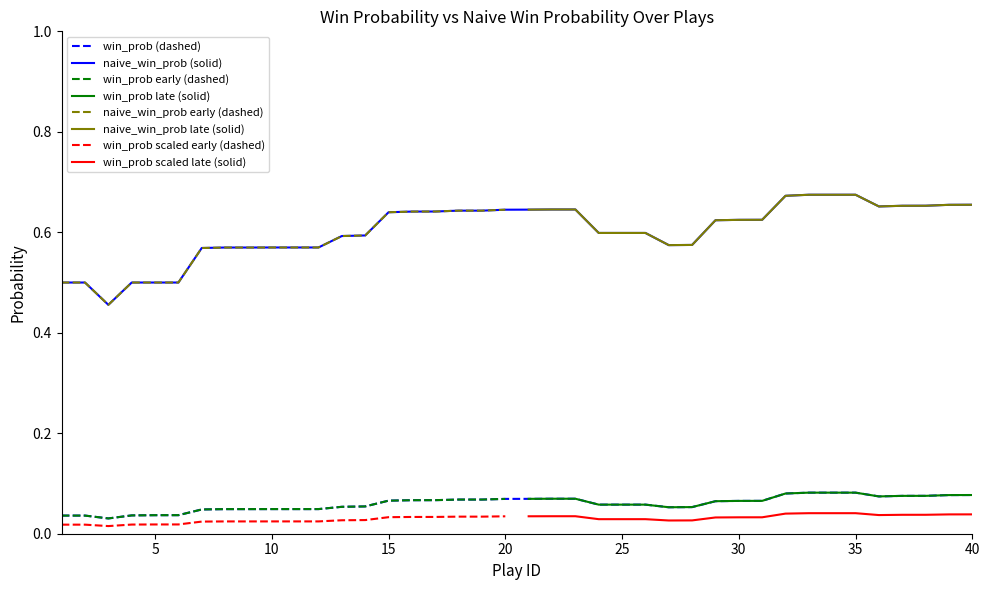

True or false: naive_win_prob (solid) and win_prob (dashed) intersect in this chart.

False